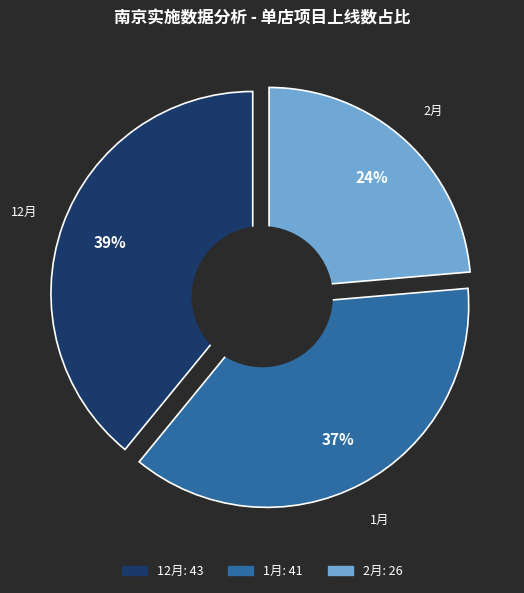

To the nearest percent, what percentage of the pie is 2月?

24%